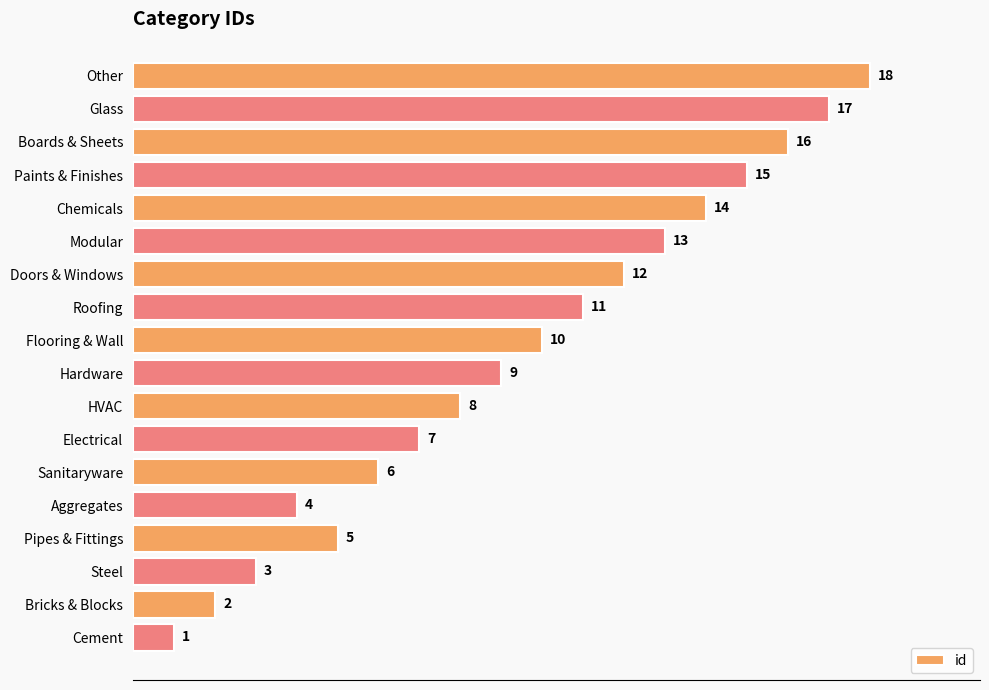

Are the bars horizontal?

Yes